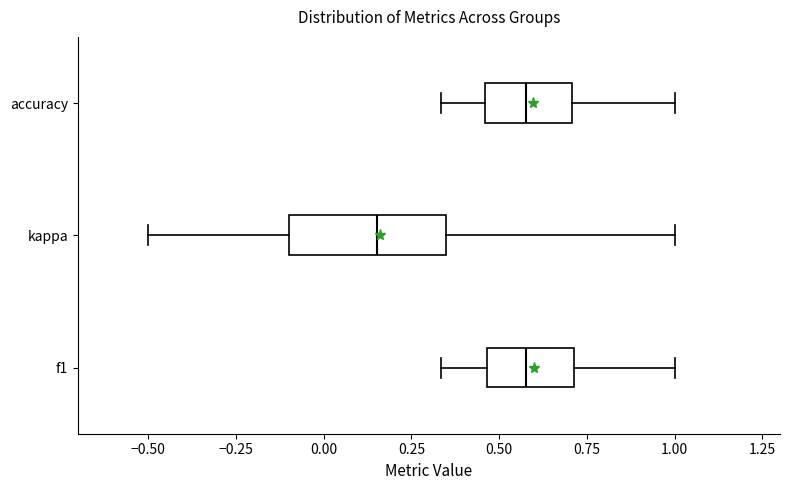

Which box has the furthest to the left median line?

kappa